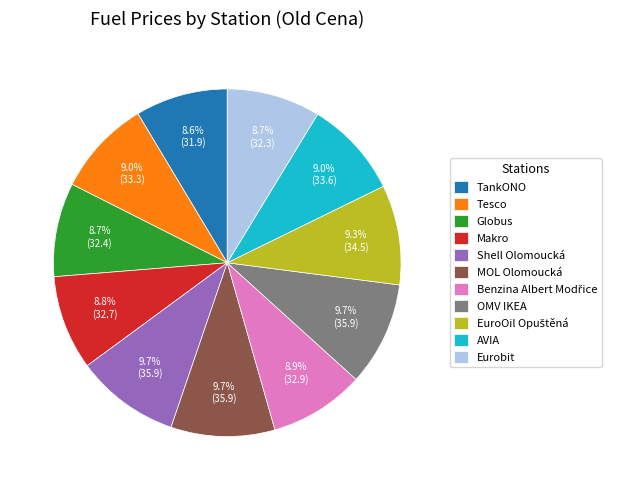

Is it true that Shell Olomoucká is 10% of the pie?

True